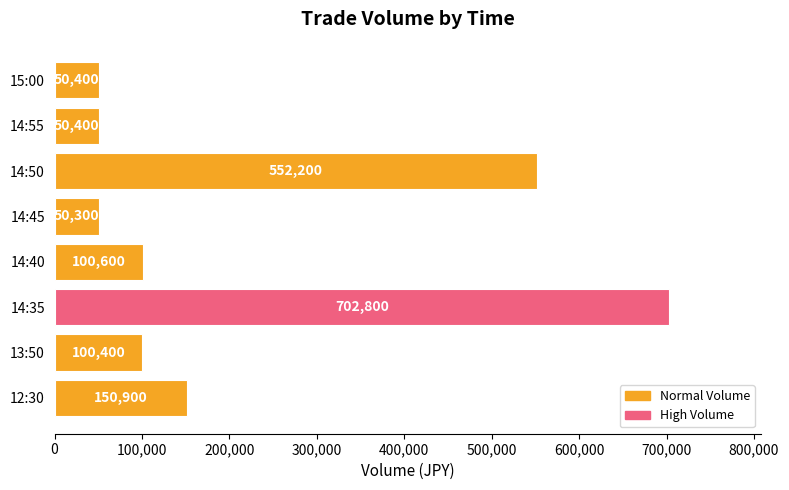

Between 13:50 and 14:35, which is larger?

14:35